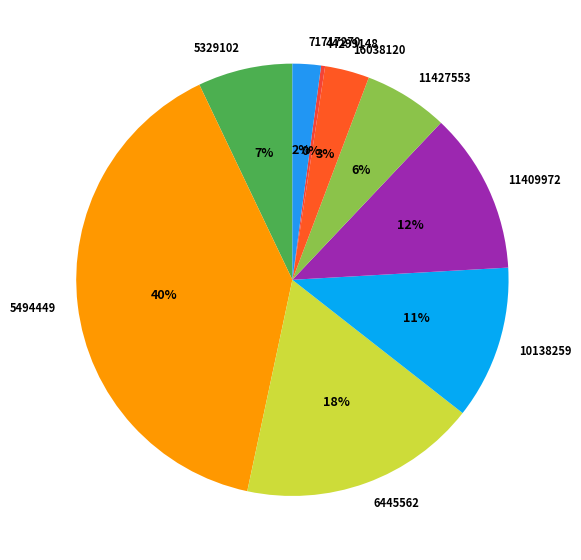

Is the sum of 11427553 and 71717270 greater than half?

No